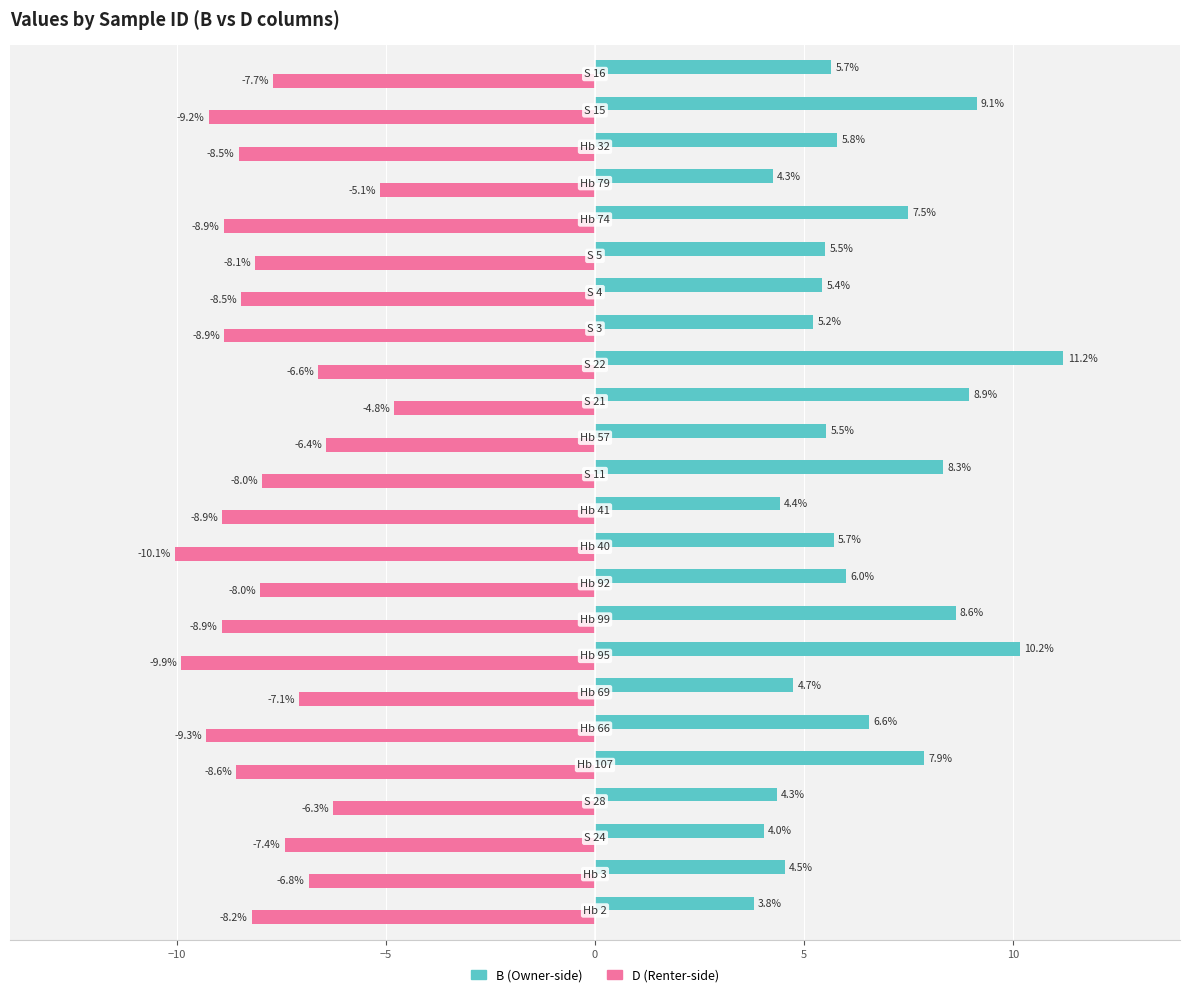

What is the greatest value displayed?

11.2